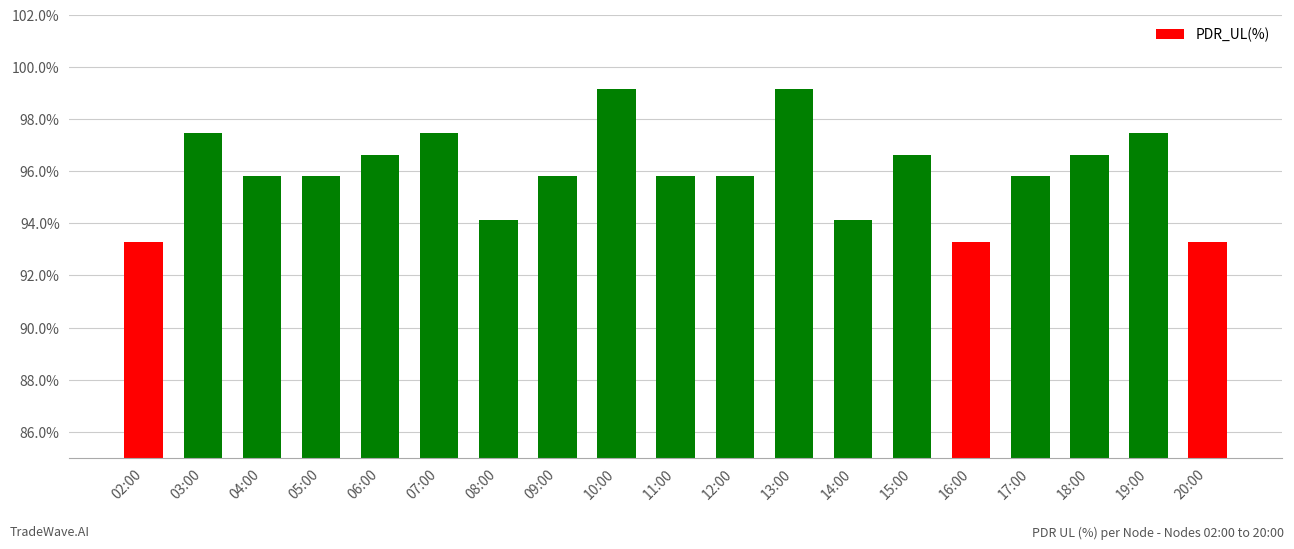

How many data points does each series have?

19